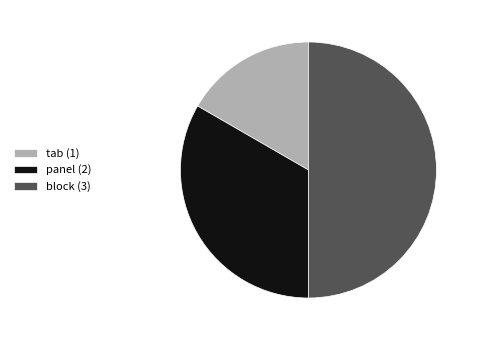

True or false: block accounts for 50% of the total.

True